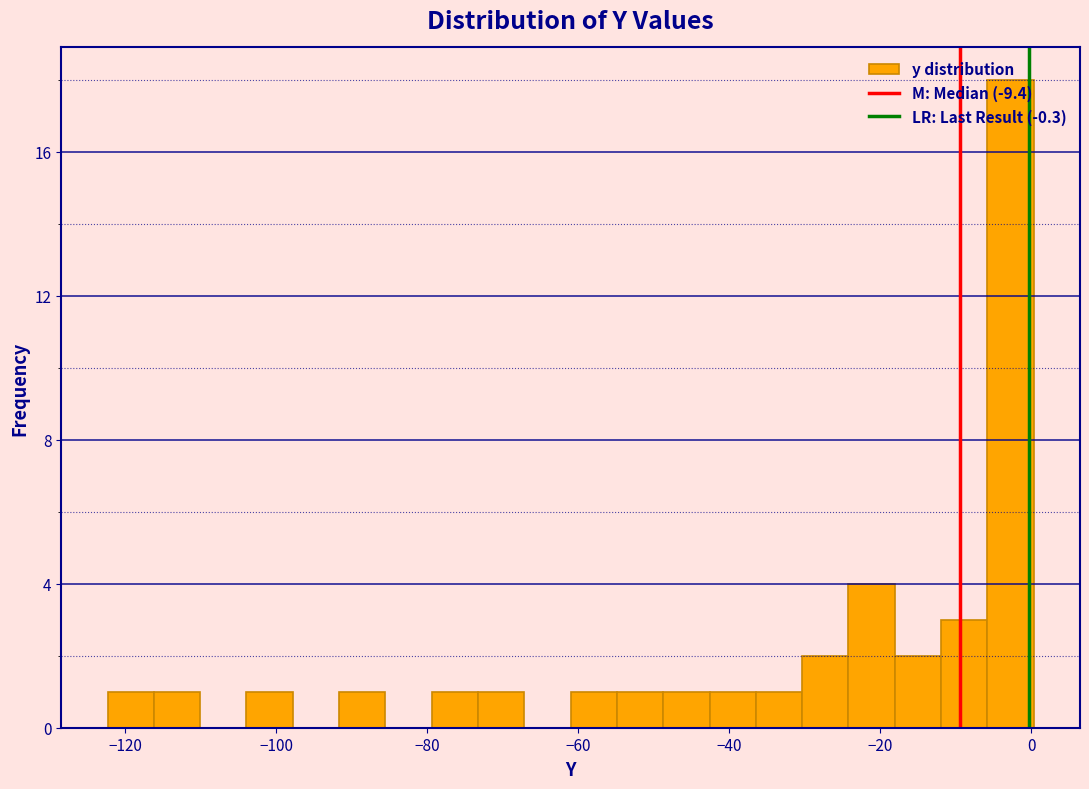

Read against the x-axis, roughly where is the centre of the tallest bar?

-2